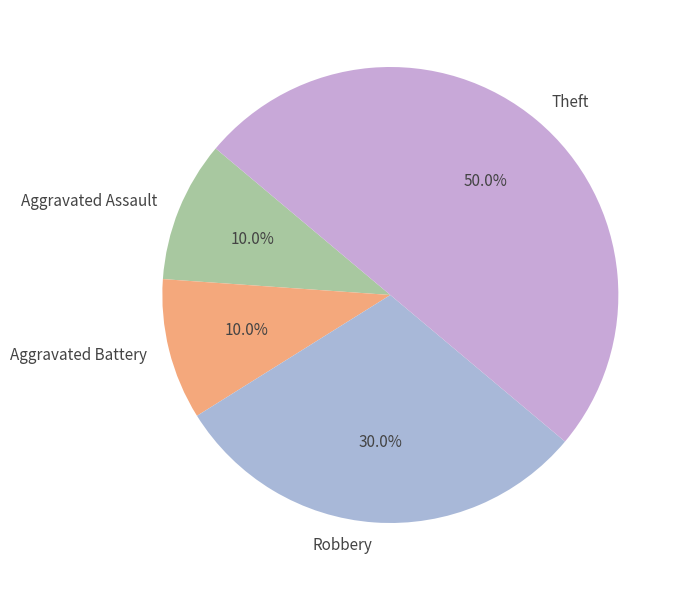

What is the largest slice in the pie chart?

Theft